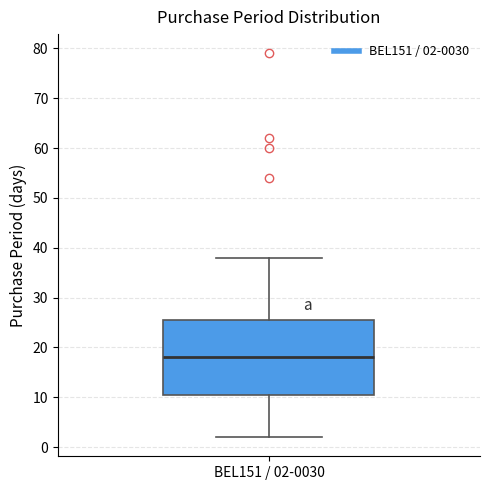

Transcribe this box plot: give where the median line is, the range the box spans, and where the two whiskers end, as read against the y-axis. The values are not printed on the chart, so give them approximately, as read against the axis.

median 18, box 11 to 26, whiskers 2 to 38